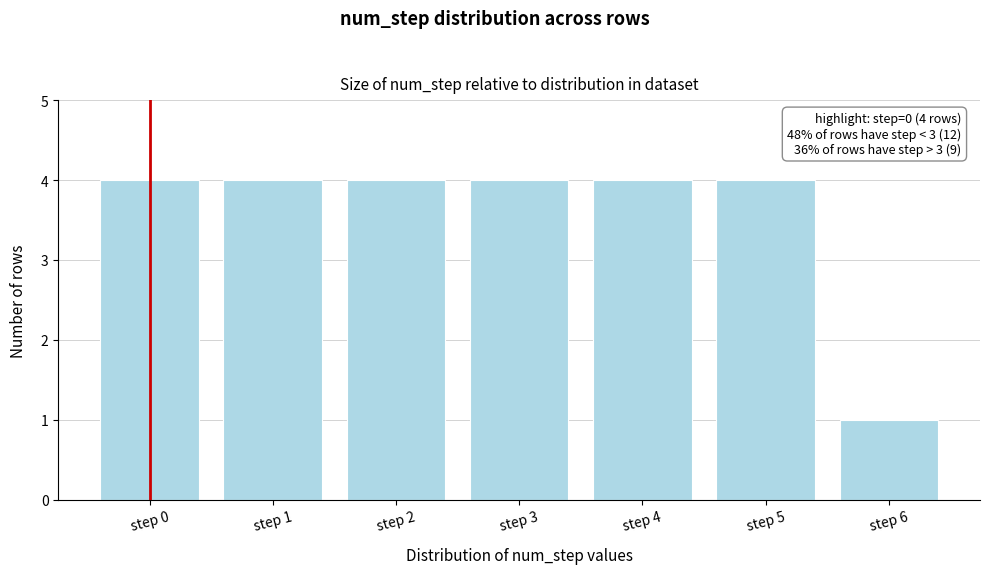

Reading left to right, transcribe all the data shown in this chart.

step 0=4	step 1=4	step 2=4	step 3=4	step 4=4	step 5=4	step 6=1